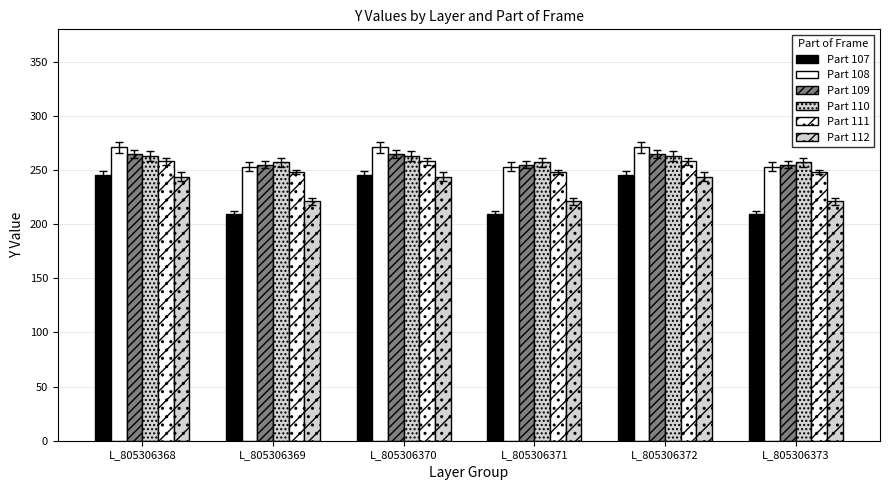

What is the sum of the Part 109 values at L_805306368 and L_805306373?

520